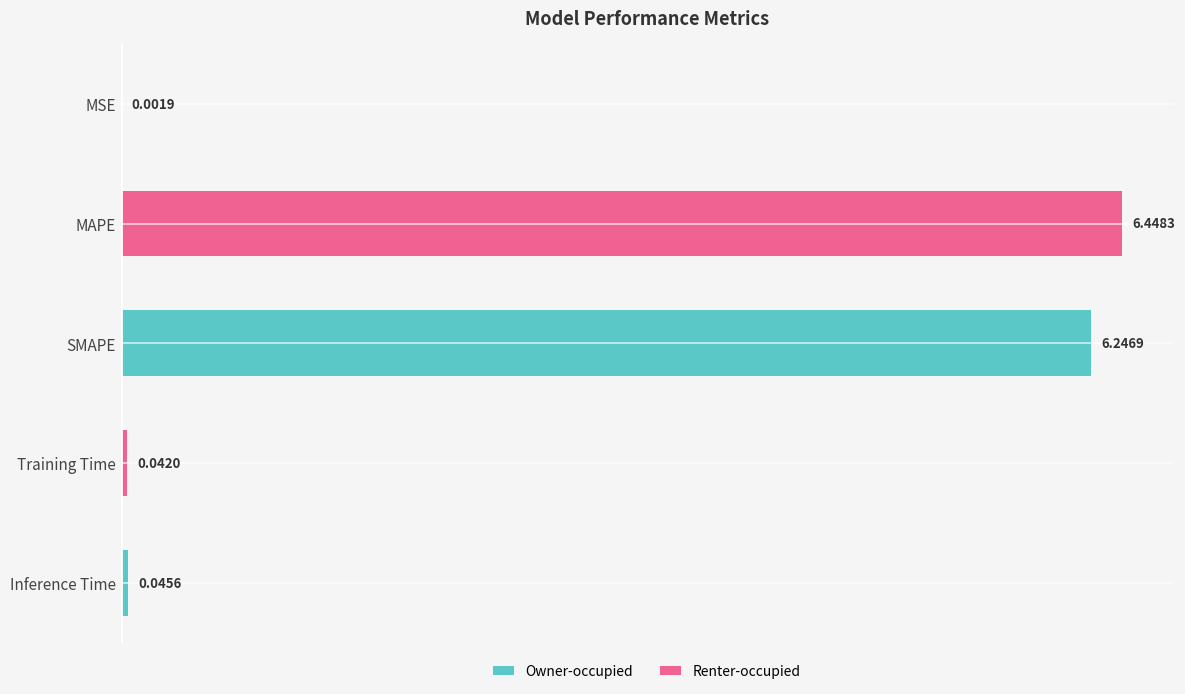

Count the number of data series in this chart.

1